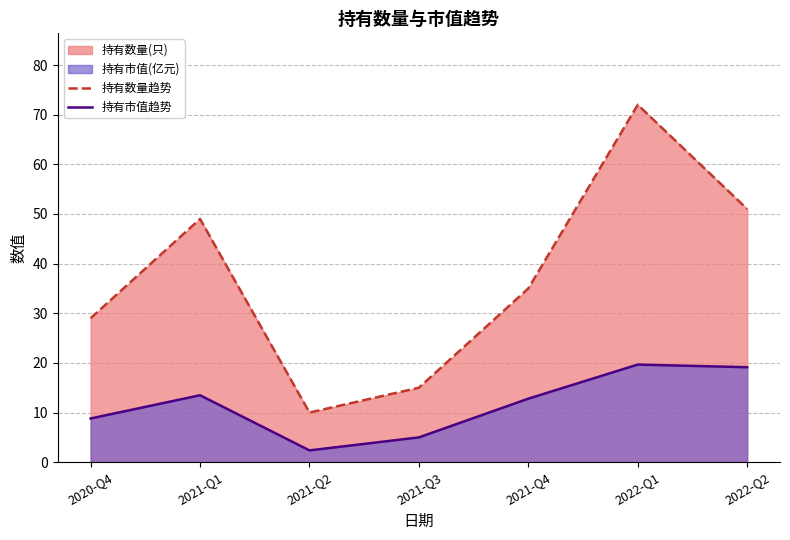

At which label does 持有数量趋势 first exceed 35?

2021-Q1